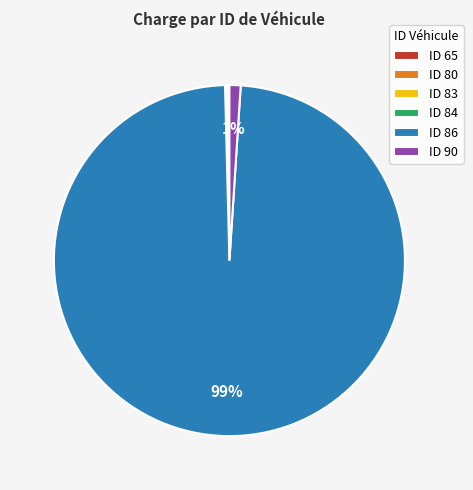

Does any single category account for the majority?

Yes